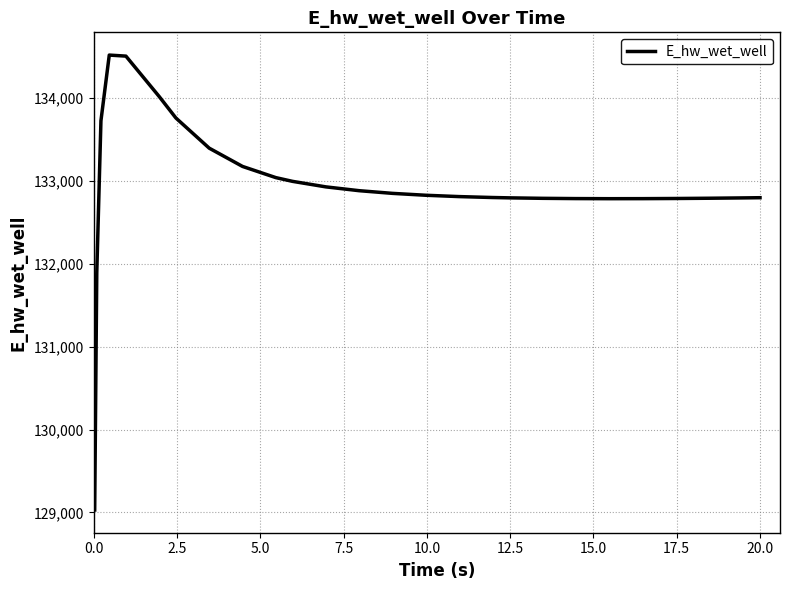

What is the difference between the maximum and minimum values?

5489.3